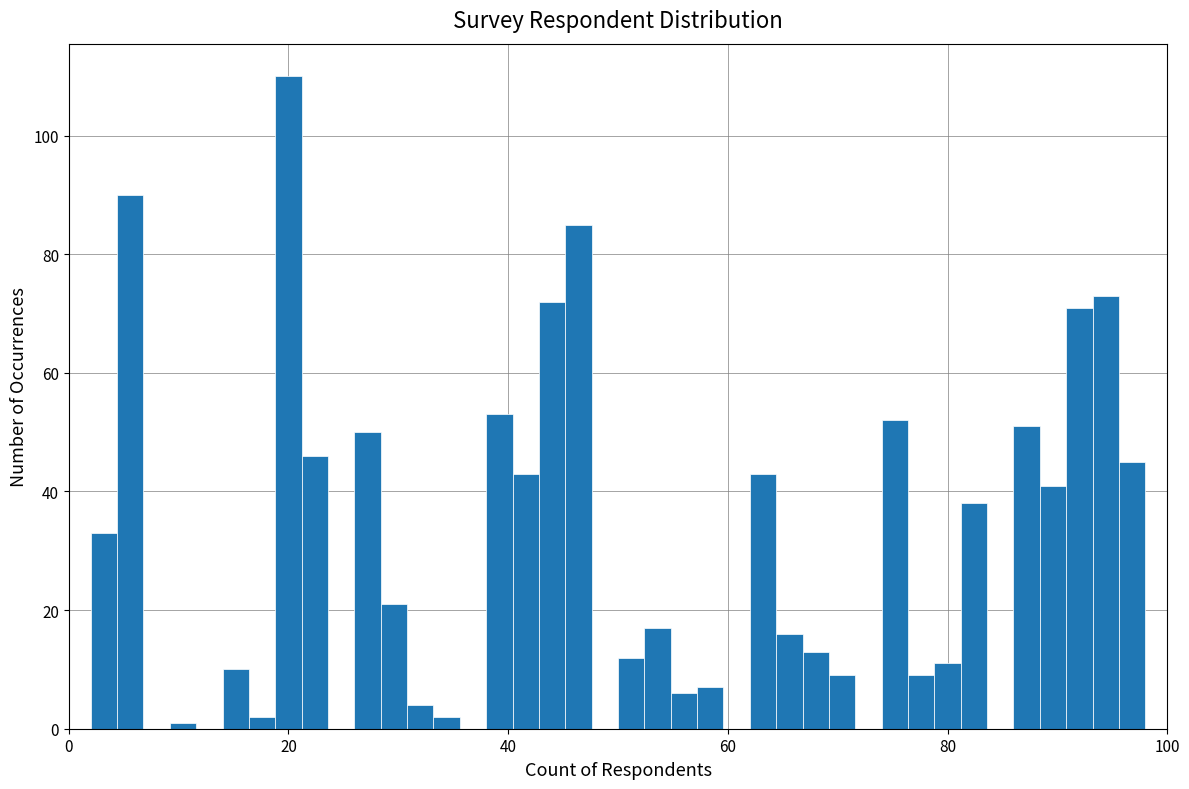

Around what value on the x-axis is the tallest bar? Give the approximate position of its centre, as read against the axis.

20